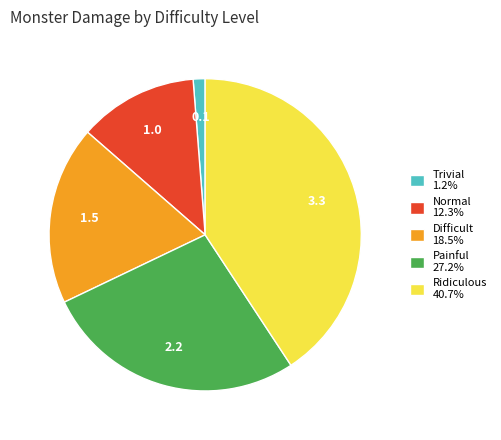

Does Normal 12.3% represent more than half of the total?

No